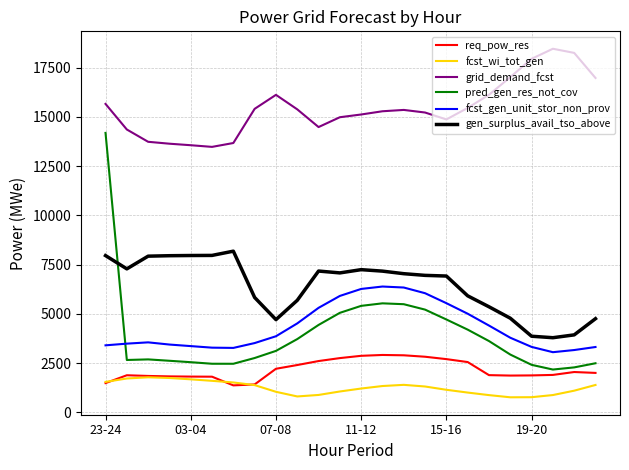

Count the number of categories in the chart.

24